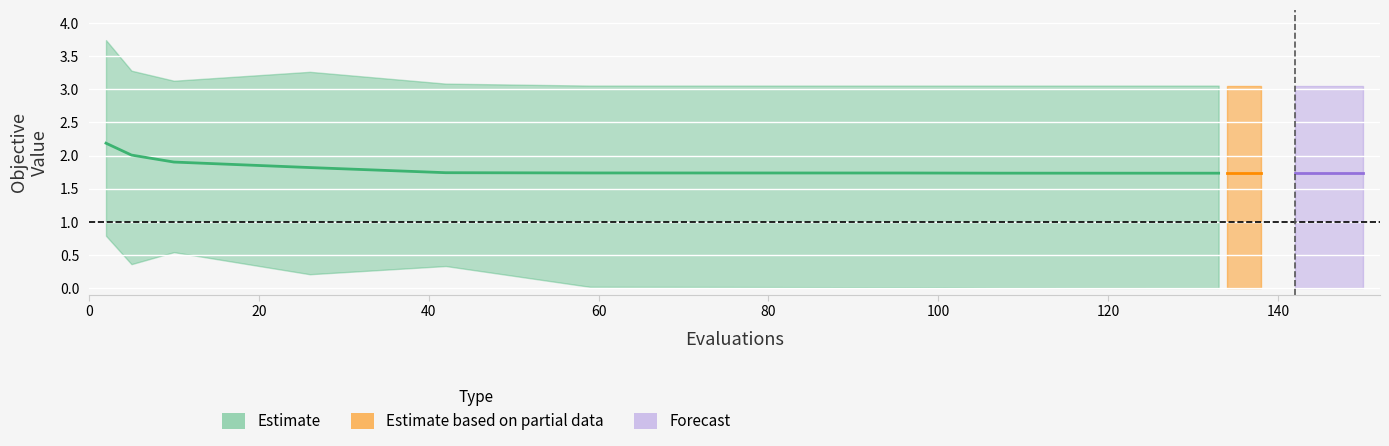

Is it true that best equals 0.0 at 8?

False